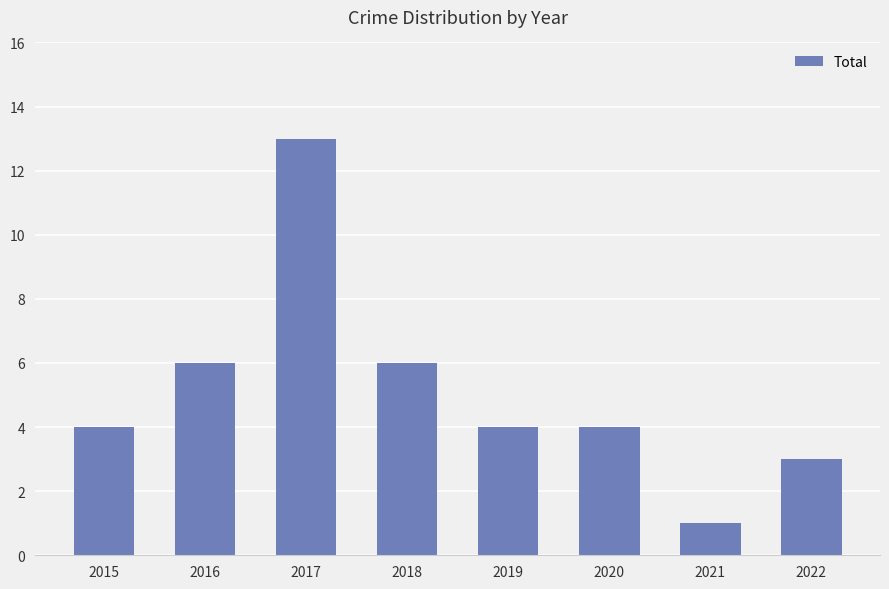

Between 2017 and 2015, which is larger?

2017